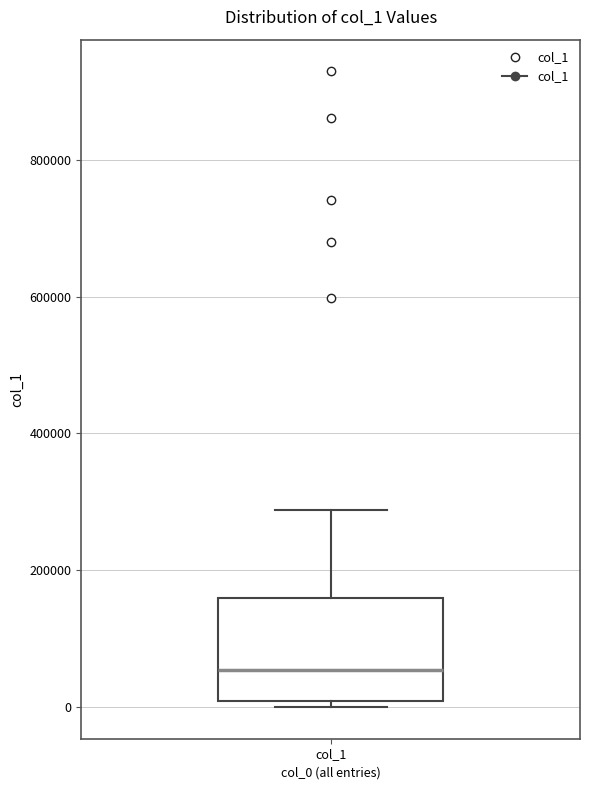

Read this box plot against the y-axis: the position of the median line, the range covered by the box, and the ends of both whiskers. The values are not printed on the chart, so give them approximately, as read against the axis.

median 60000, box 0 to 160000, whiskers 0 (just below the box's lower edge) to 280000